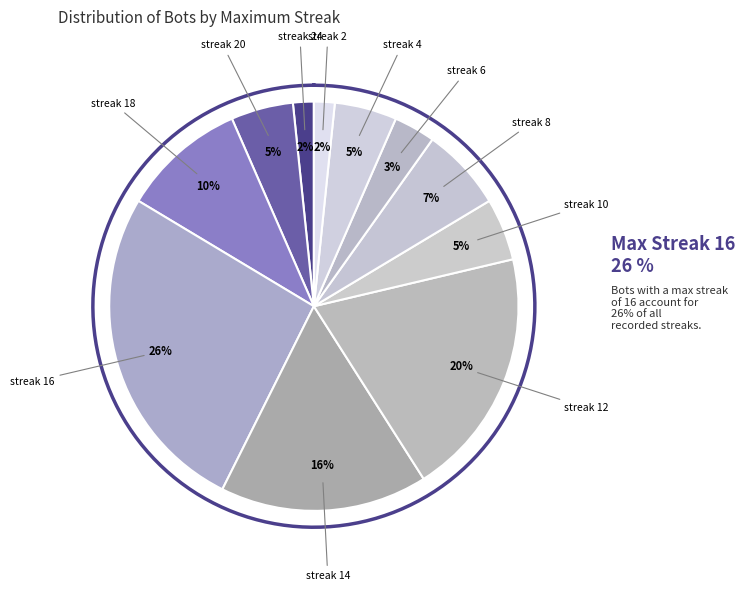

Count the number of slices in the pie.

12